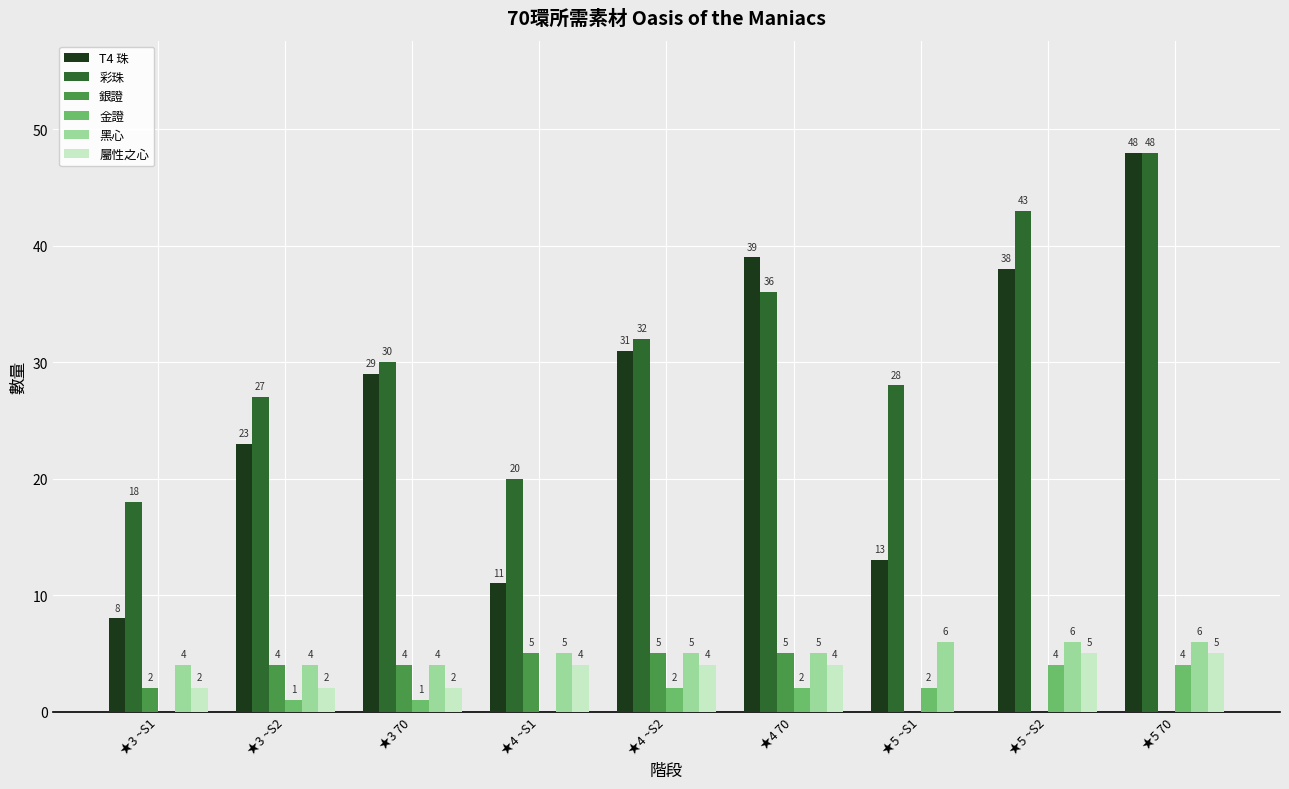

The 彩珠 series shows 77 at ★5 70. True or false?

False